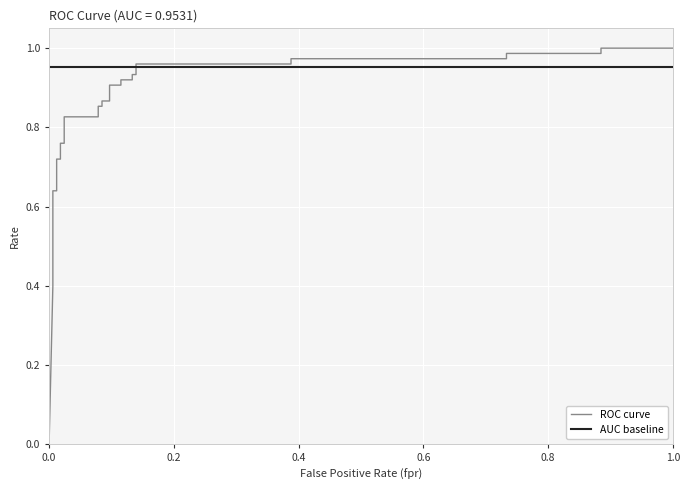

True or false: AUC baseline has more than 2 interior local peaks.

False